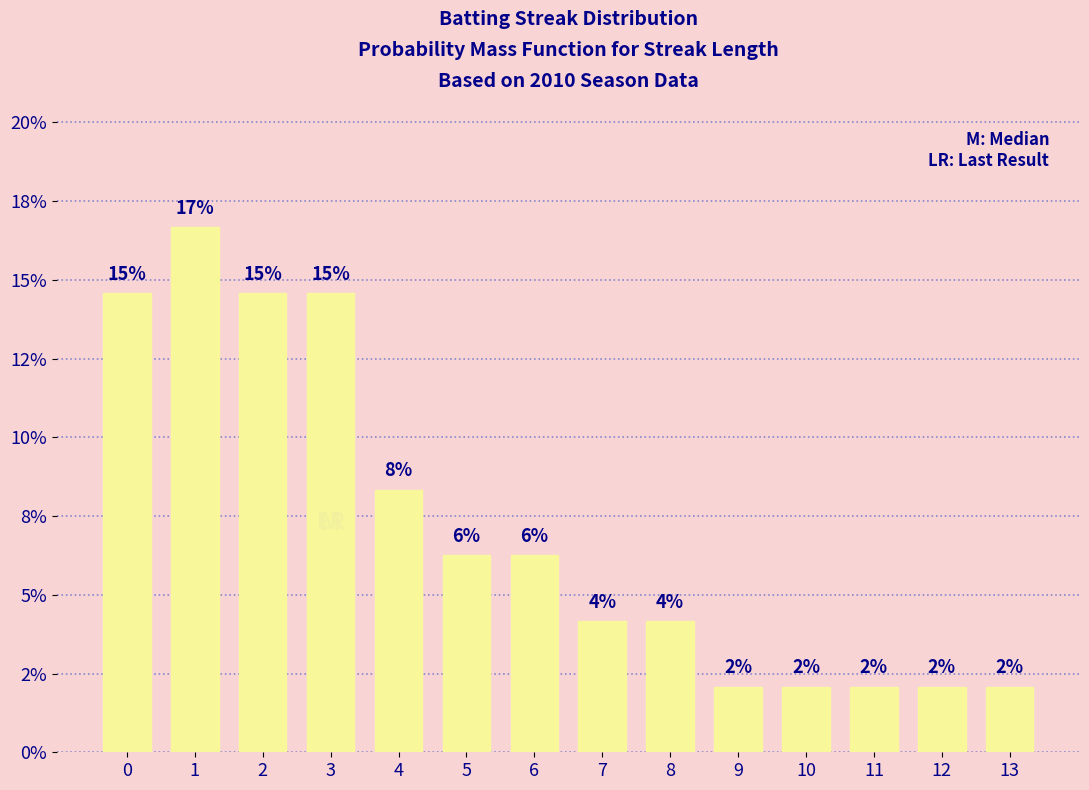

Are the bars horizontal?

No